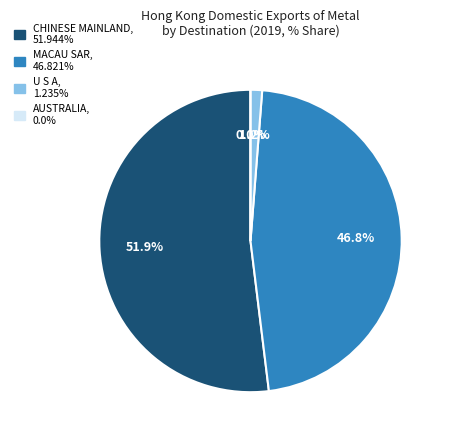

Is CHINESE MAINLAND the majority of the pie?

Yes